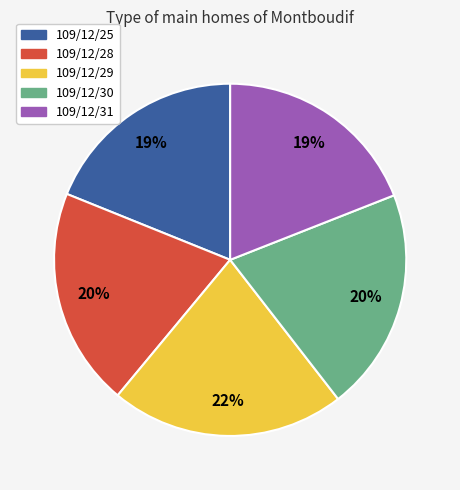

Is the sum of 109/12/29 and 109/12/28 greater than half?

No